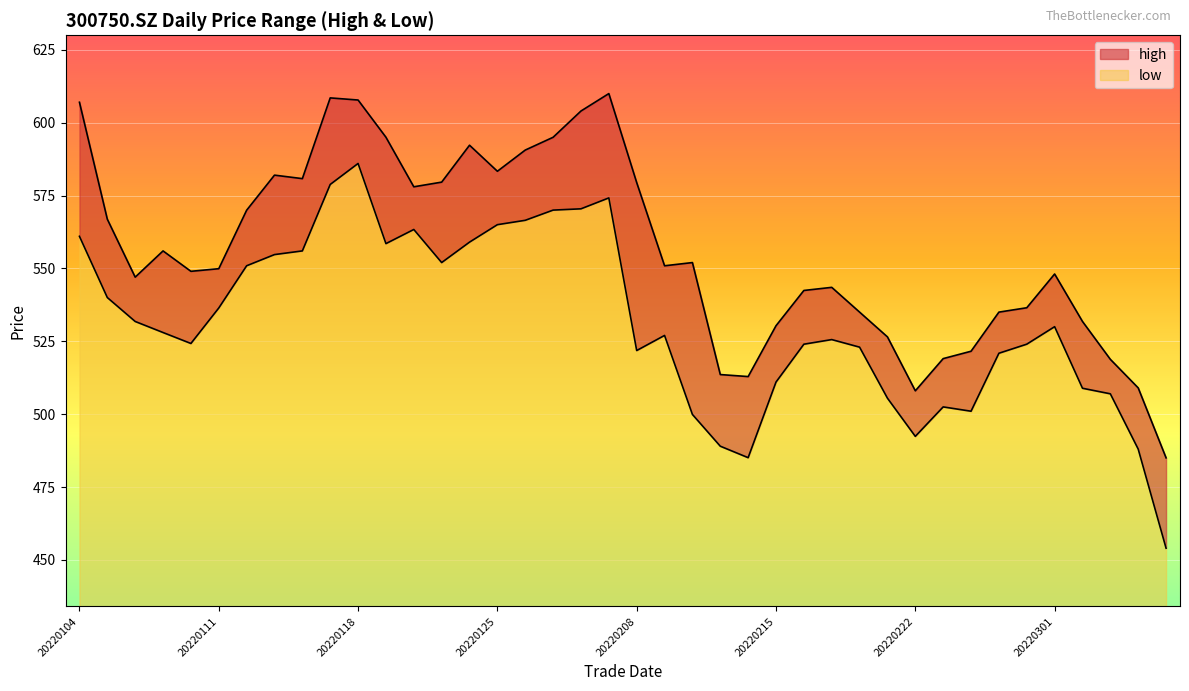

Reading left to right, transcribe all the data shown in this chart.

high: 20220104=607.0	20220105=566.9	20220106=547.0	20220107=556.0	20220110=549.0	20220111=549.9	20220112=570.0	20220113=582.0	20220114=580.8	20220117=608.5	20220118=607.8	20220119=595.0	20220120=578.0	20220121=579.6	20220124=592.3	20220125=583.3	20220126=590.6	20220127=595.0	20220128=604.0	20220207=610.0	20220208=579.4	20220209=550.9	20220210=552.0	20220211=513.6	20220214=512.9	20220215=530.3	20220216=542.4	20220217=543.5	20220218=535.0	20220221=526.5	20220222=508.0	20220223=519.0	20220224=521.6	20220225=535.0	20220228=536.5	20220301=548.1	20220302=531.8	20220303=518.8	20220304=509.0	20220307=485.0
low: 20220104=561.0	20220105=540.0	20220106=531.8	20220107=528.0	20220110=524.2	20220111=536.4	20220112=550.9	20220113=554.7	20220114=556.0	20220117=578.8	20220118=586.0	20220119=558.5	20220120=563.4	20220121=552.0	20220124=559.0	20220125=565.0	20220126=566.5	20220127=570.0	20220128=570.4	20220207=574.2	20220208=521.8	20220209=527.0	20220210=499.9	20220211=489.0	20220214=485.1	20220215=511.0	20220216=524.0	20220217=525.6	20220218=523.0	20220221=505.5	20220222=492.4	20220223=502.5	20220224=501.0	20220225=520.9	20220228=524.0	20220301=530.0	20220302=508.9	20220303=507.0	20220304=488.0	20220307=454.0